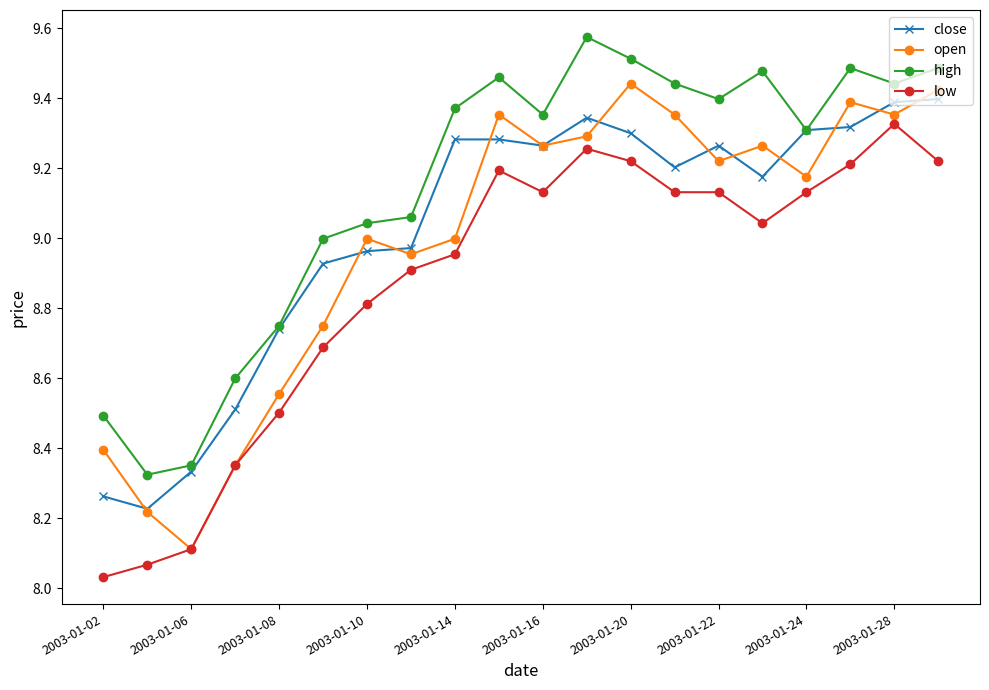

How many interior local peaks does the open series have?

5